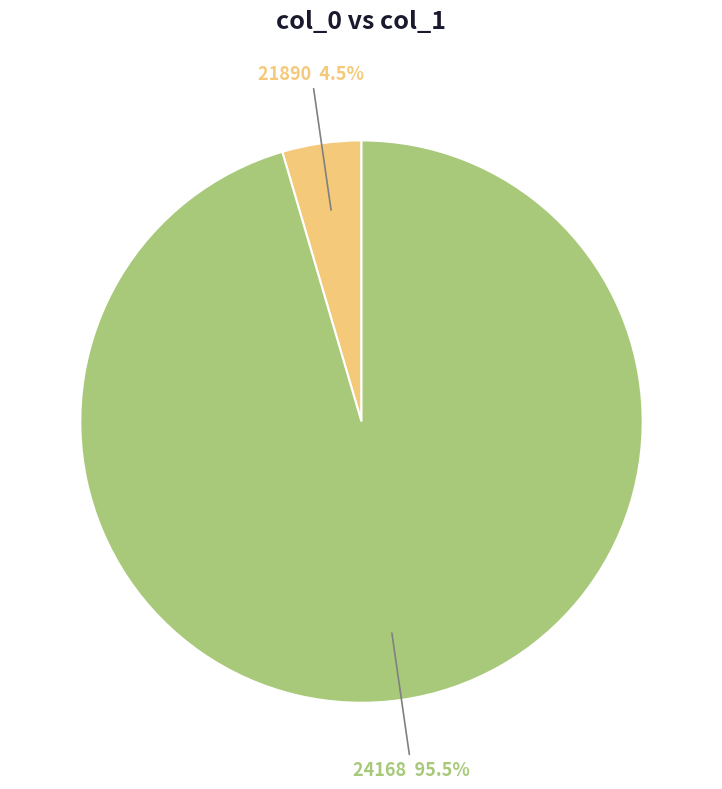

How many segments does this pie chart have?

2